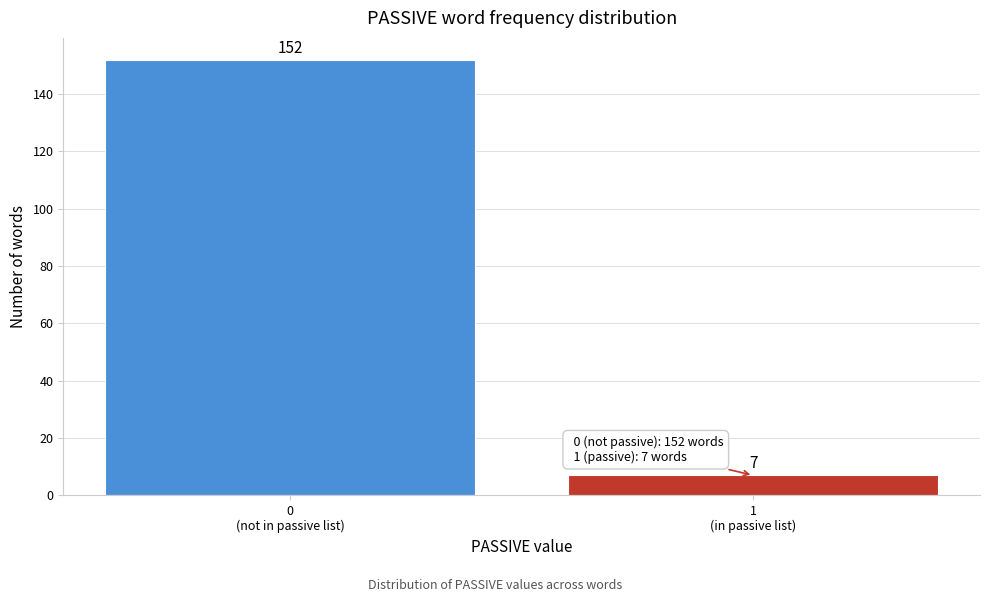

Reading left to right, transcribe all the data shown in this chart.

152	7